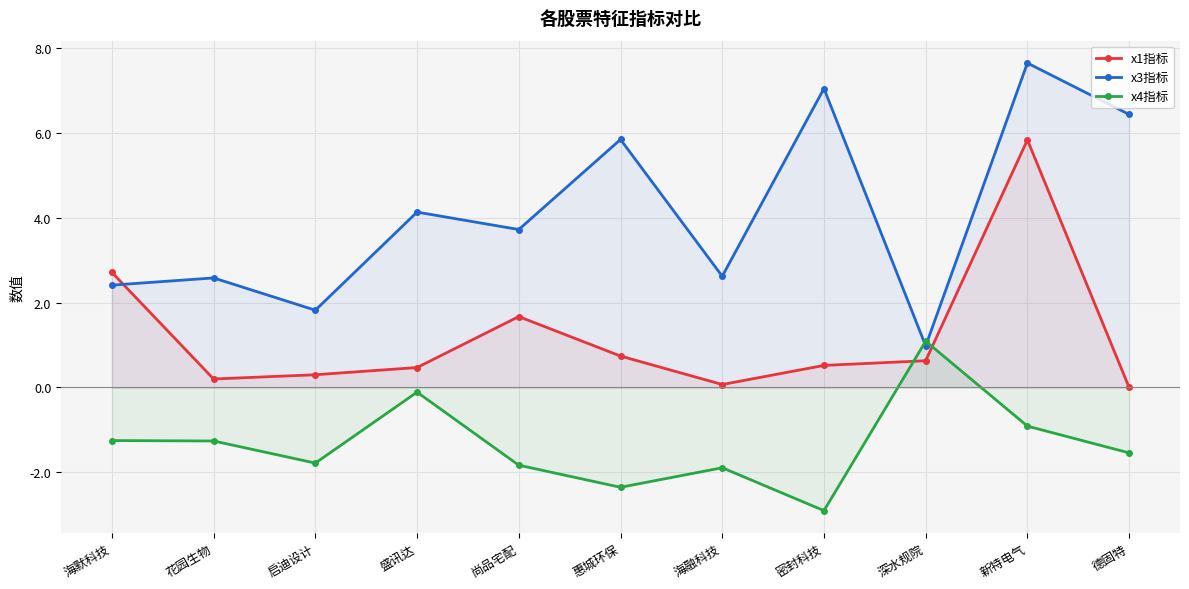

At which label does x4指标 reach its peak?

深水规院